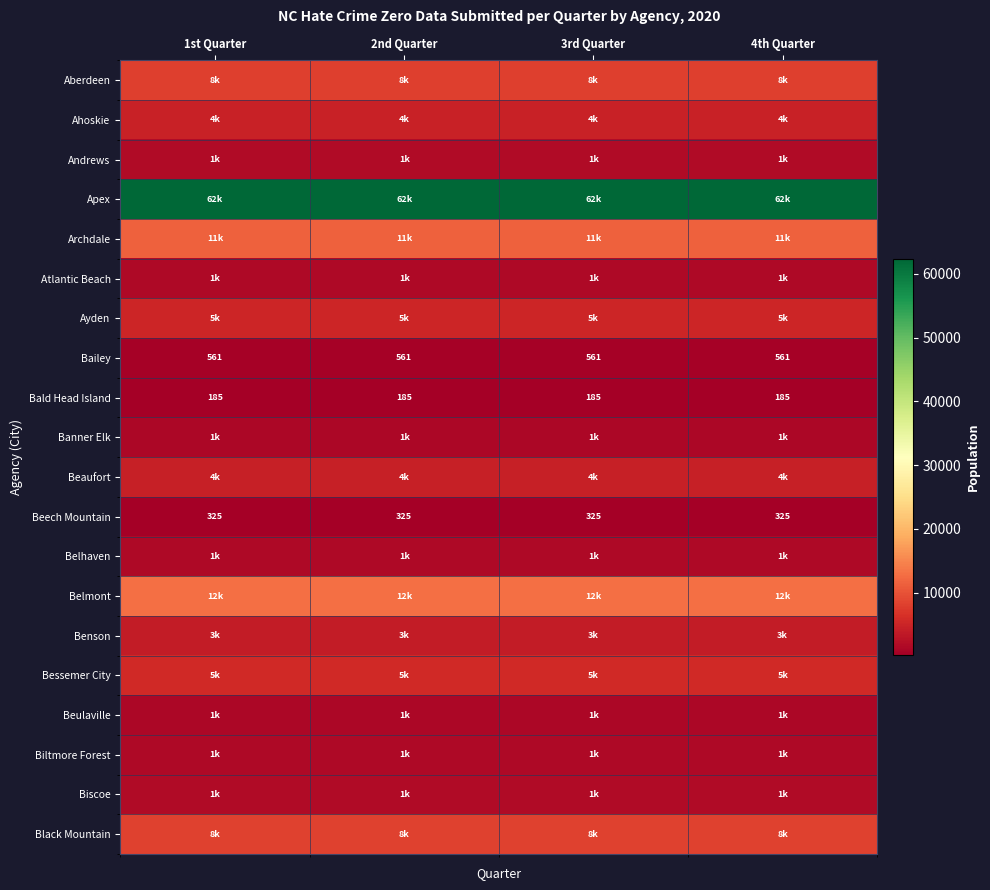

What is the sum of the Bald Head Island values at 2nd Quarter and 1st Quarter?

370